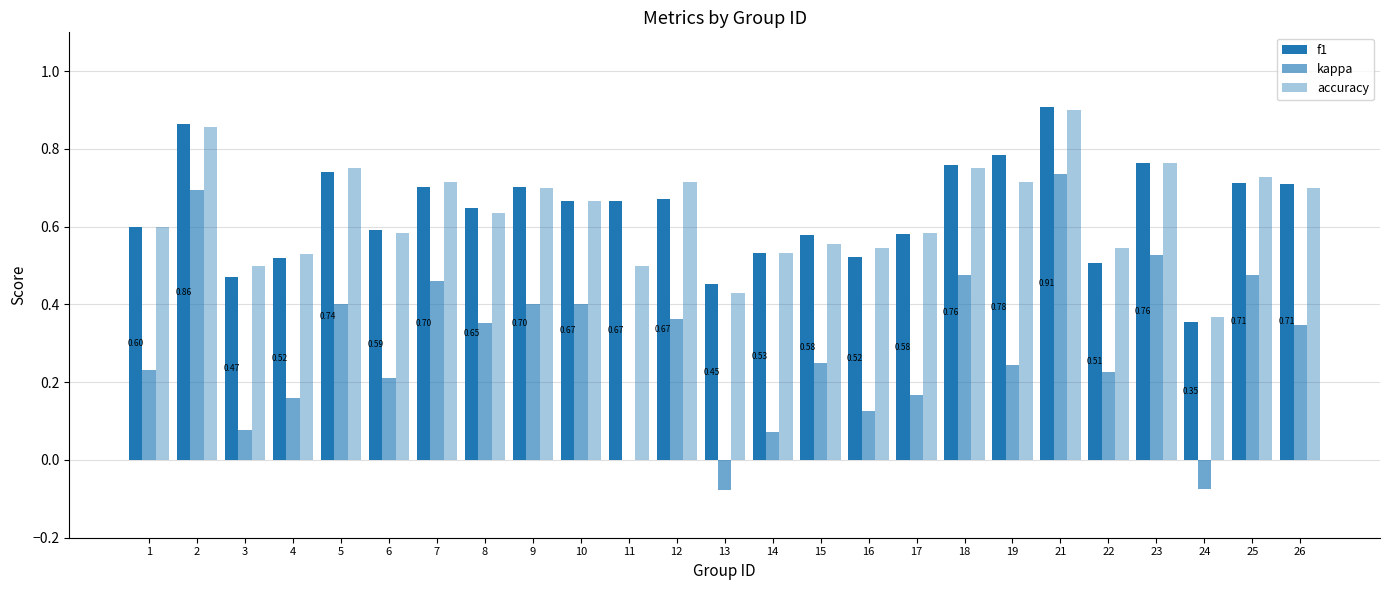

What is the difference between the f1 values at 22 and 1?

0.1